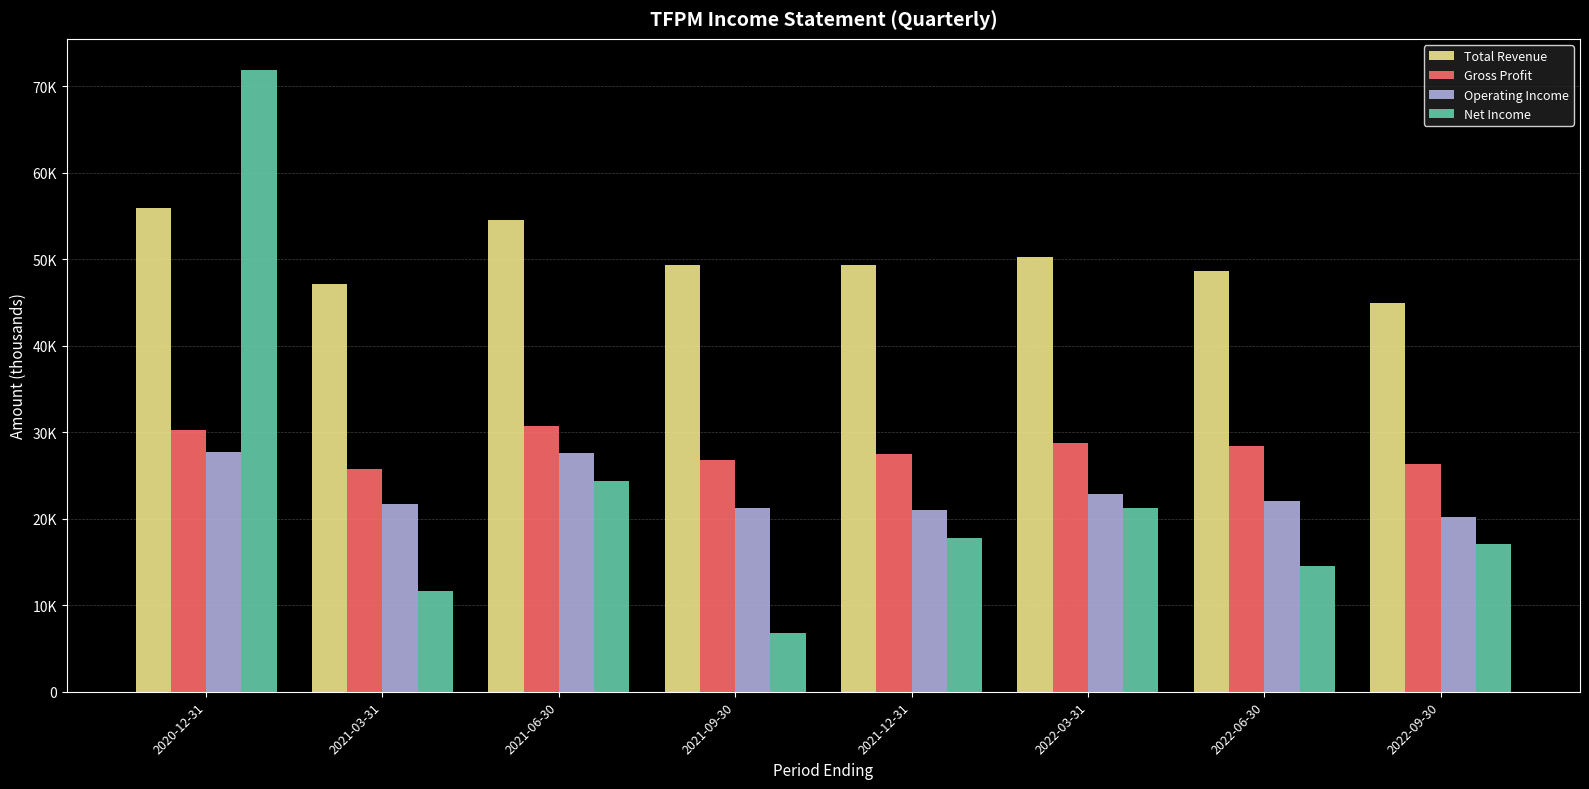

The Net Income series shows 71900 at 2020-12-31. True or false?

True